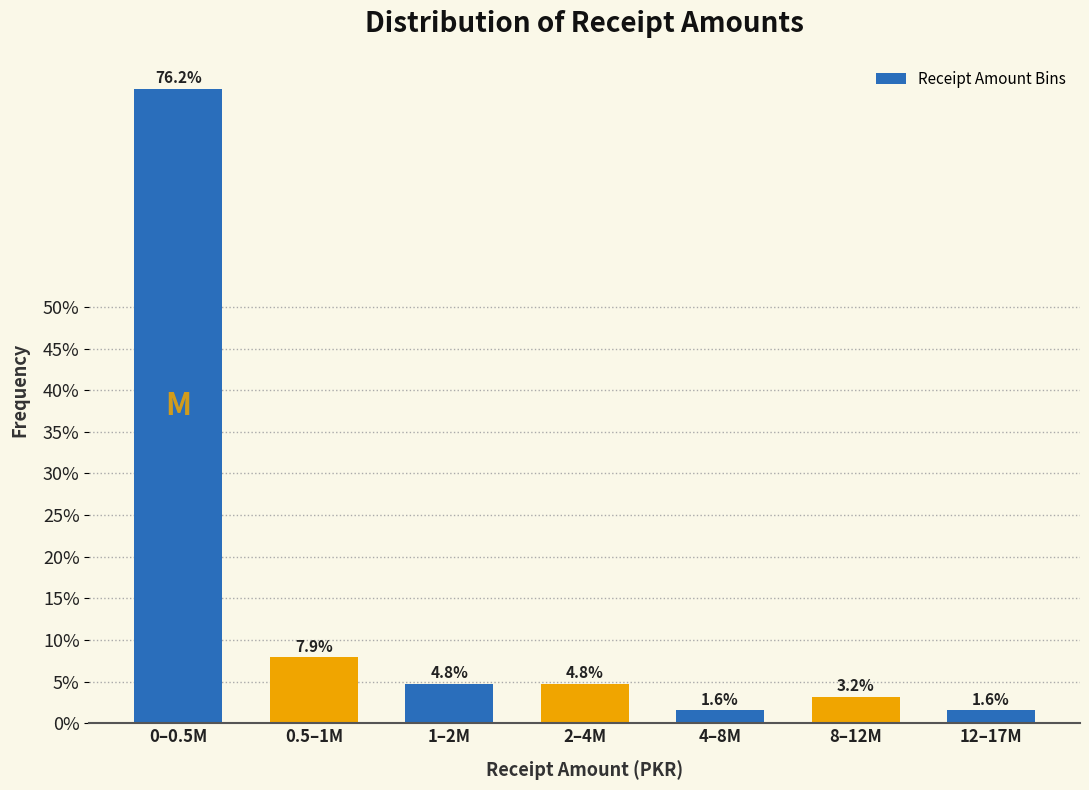

Reading right to left, transcribe all the data shown in this chart.

1.6	3.2	1.6	4.8	4.8	7.9	76.2